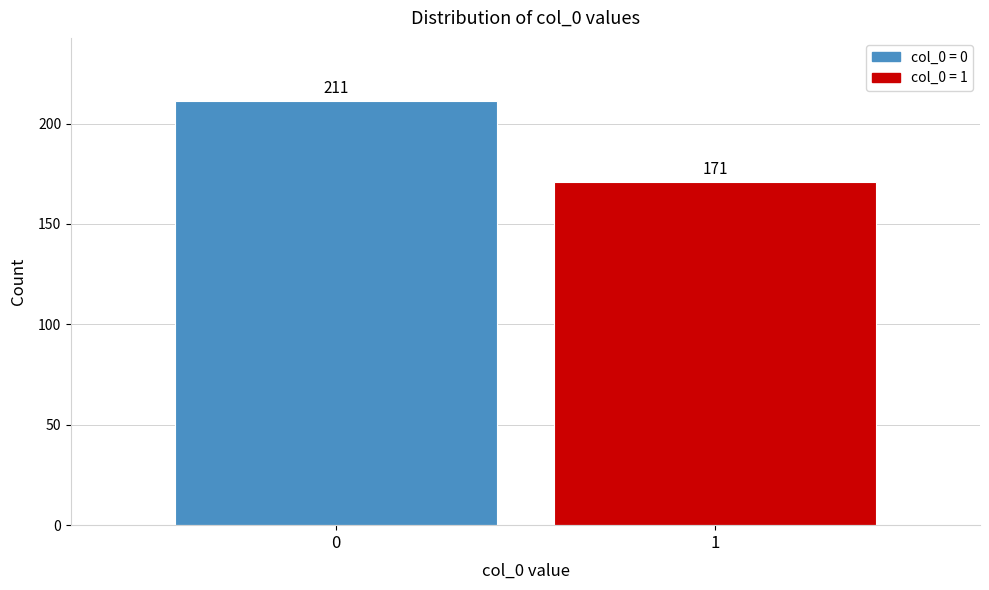

Reading left to right, list all the values displayed in this chart.

0=211	1=171